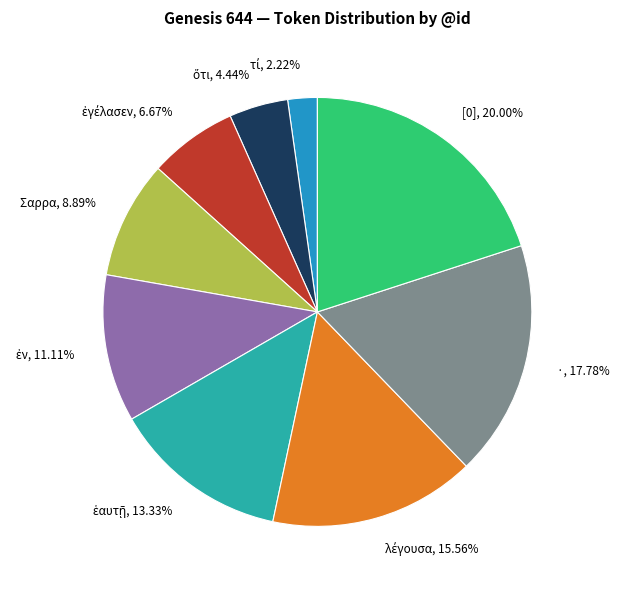

Does · represent more than half of the total?

No